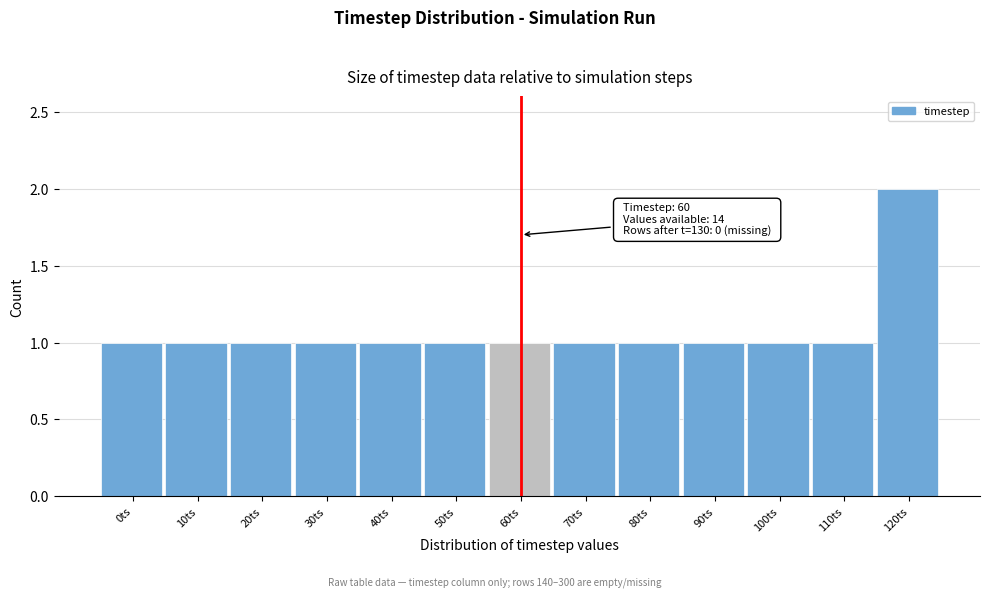

Reading left to right, extract all data points from this chart.

1	1	1	1	1	1	1	1	1	1	1	1	2